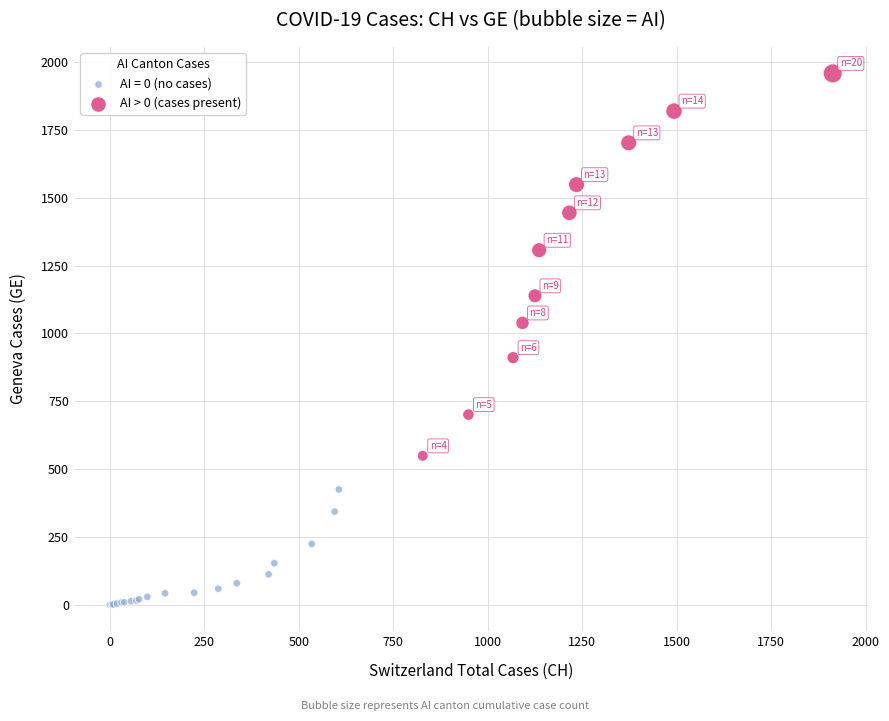

Which series reaches the maximum Y coordinate?

AI > 0 (cases present)